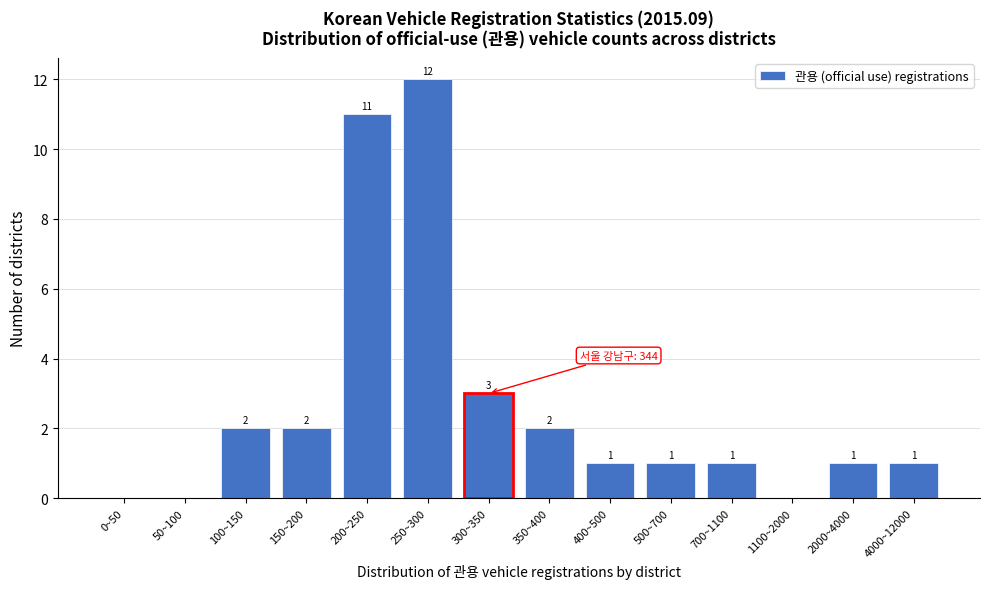

Reading left to right, what are all the values shown in this chart?

0~50=0	50~100=0	100~150=2	150~200=2	200~250=11	250~300=12	300~350=3	350~400=2	400~500=1	500~700=1	700~1100=1	1100~2000=0	2000~4000=1	4000~12000=1